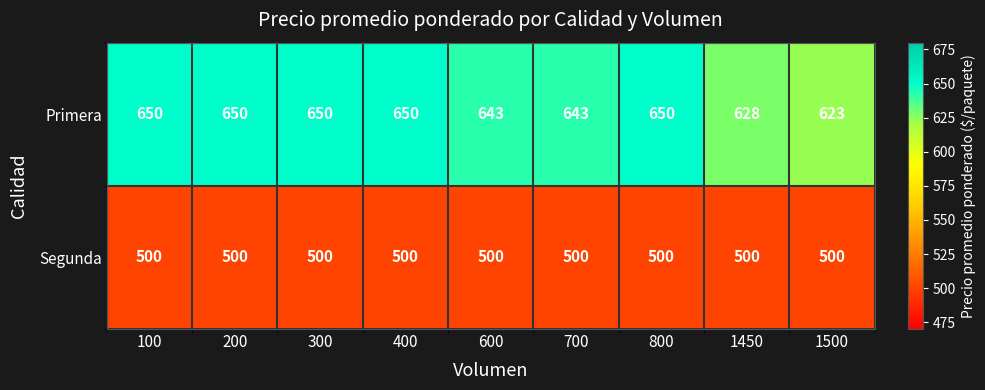

What is the lowest value of the Segunda series?

500